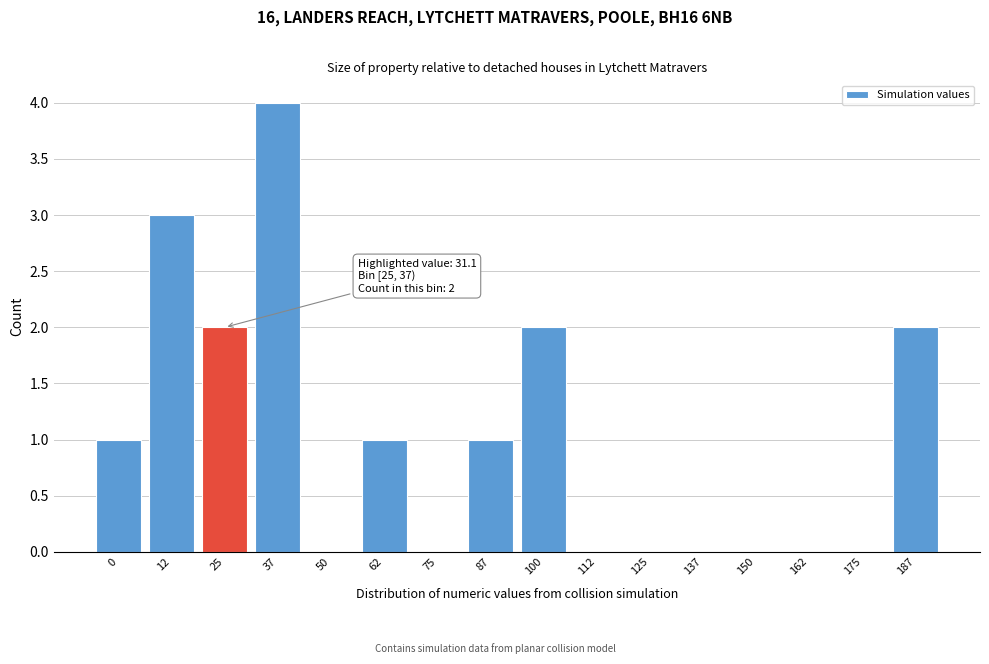

Reading left to right, transcribe all the data shown in this chart.

0=1	12=3	25=2	37=4	50=0	62=1	75=0	87=1	100=2	112=0	125=0	137=0	150=0	162=0	175=0	187=2